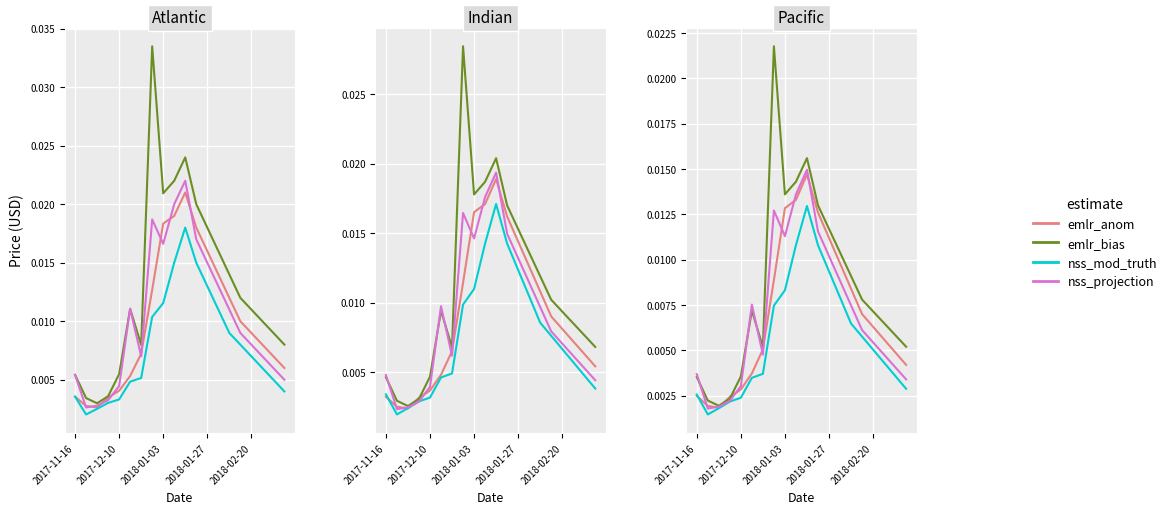

Between 17 and 12, which is larger?

12